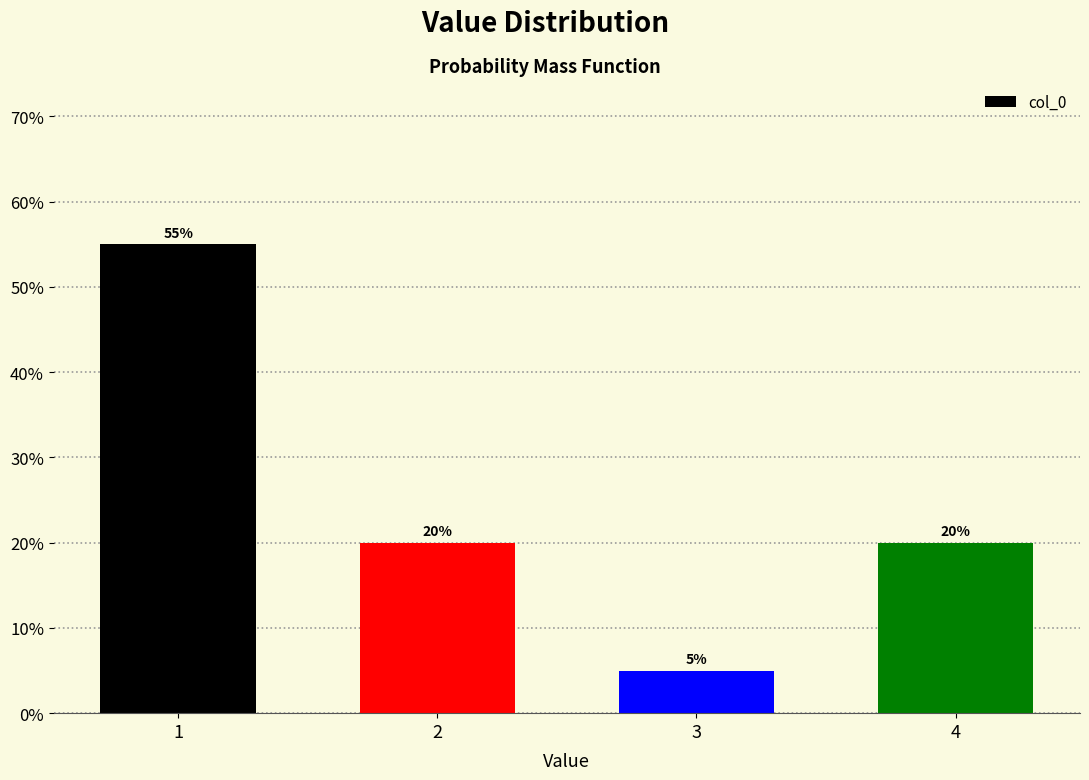

Reading left to right, transcribe all the data shown in this chart.

1=55.0	2=20.0	3=5.0	4=20.0